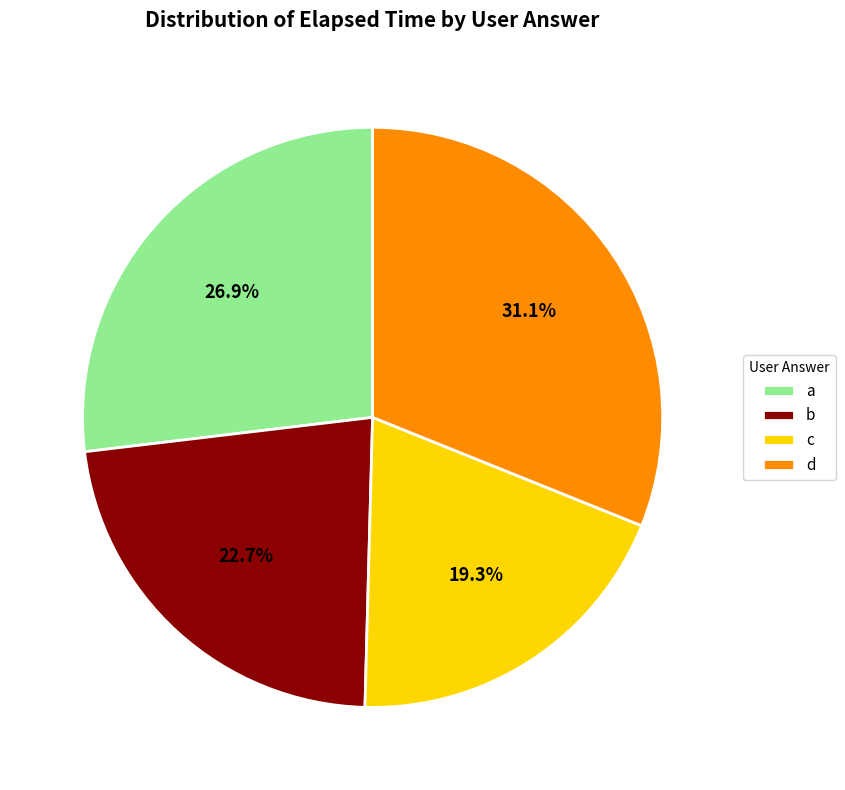

Rank the categories by value from highest to lowest.

d, a, b, c